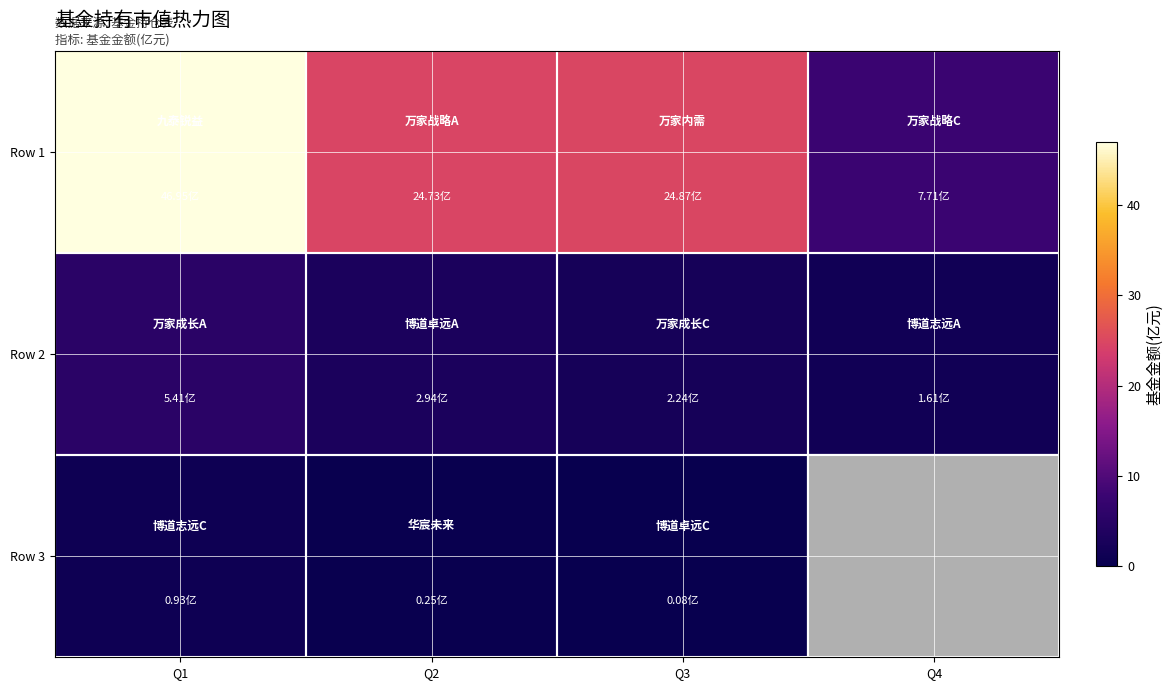

What is the smallest value displayed?

0.1